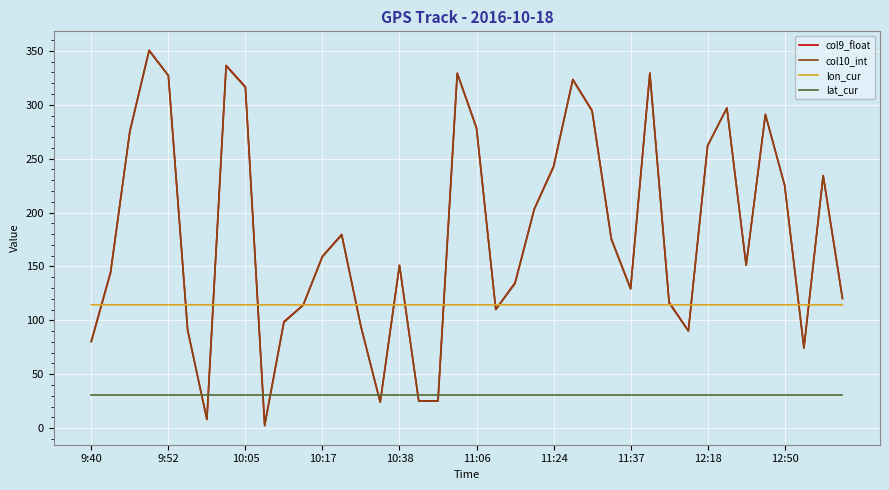

True or false: lon_cur and lat_cur cross at least once.

False